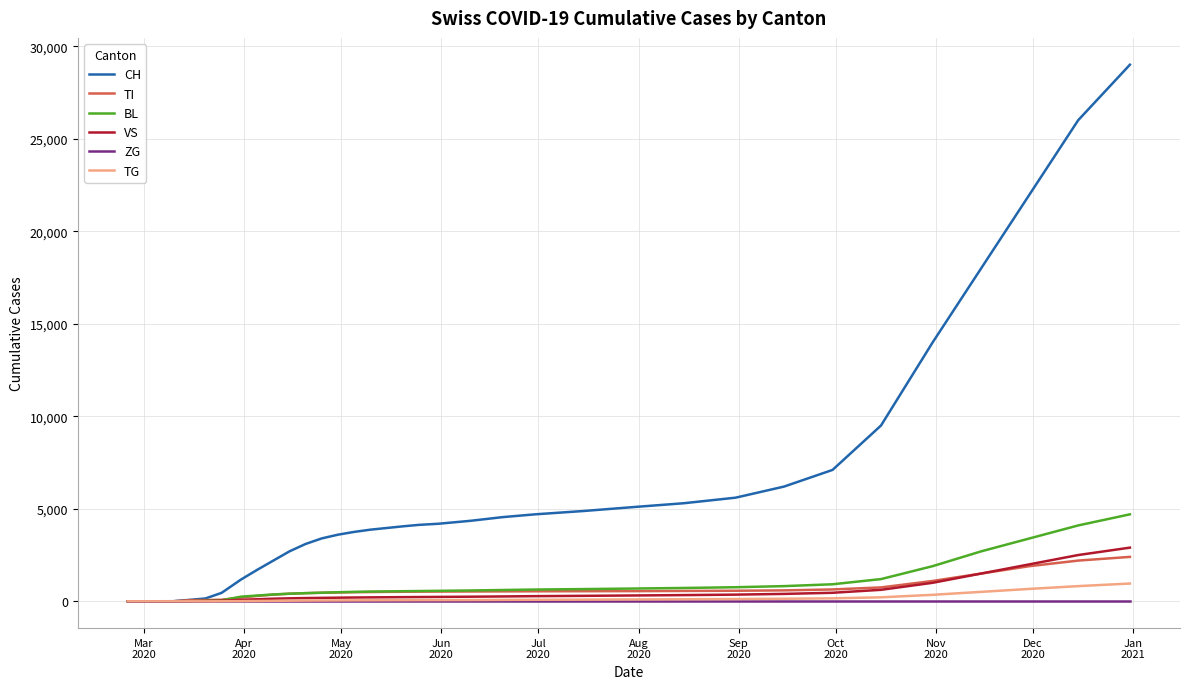

Which series has the widest spread of values?

CH